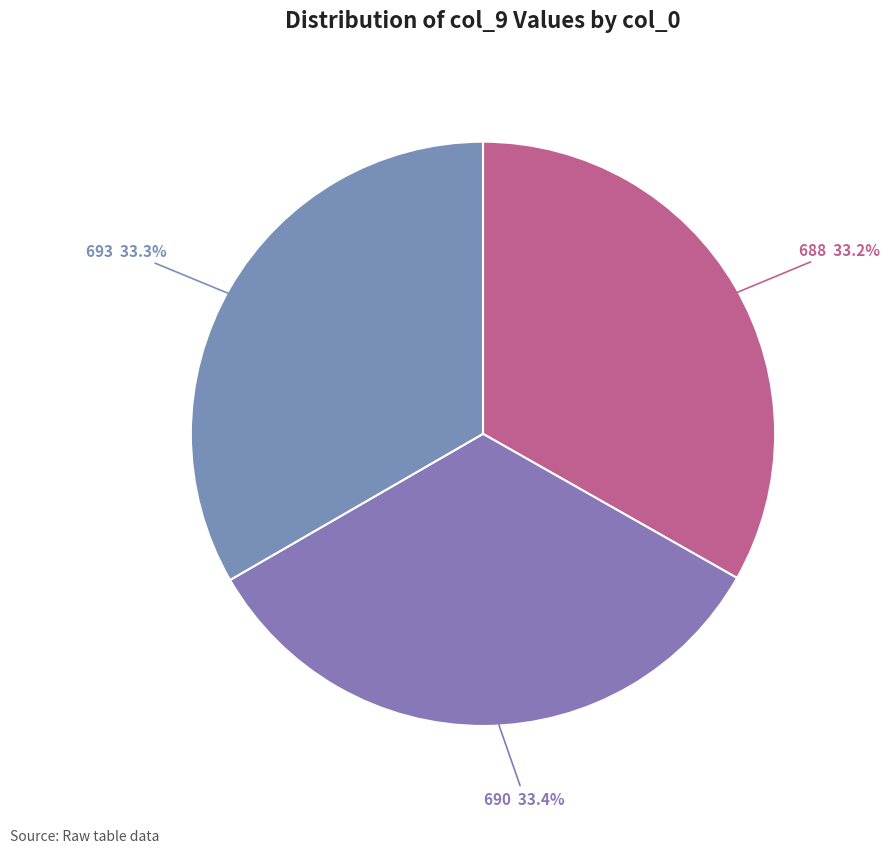

Is 690 the majority of the pie?

No